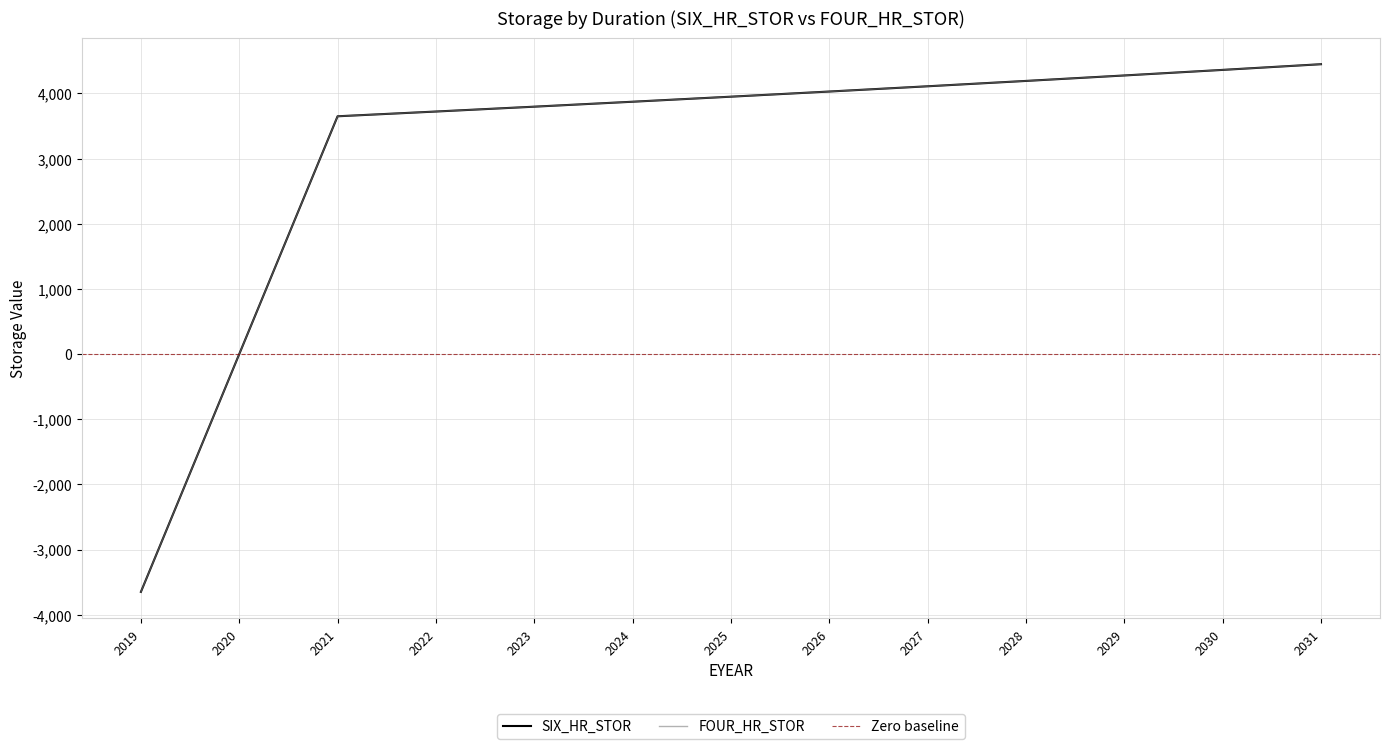

Which series changed the most between 2021 and 2028?

SIX_HR_STOR